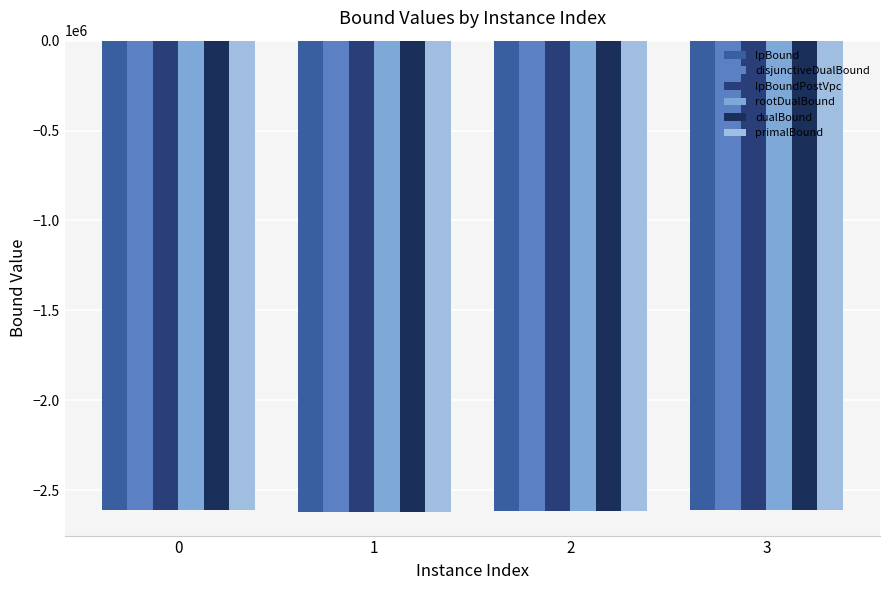

Rank the series at 3 from lowest to highest value.

lpBound, disjunctiveDualBound, lpBoundPostVpc, rootDualBound, dualBound, primalBound